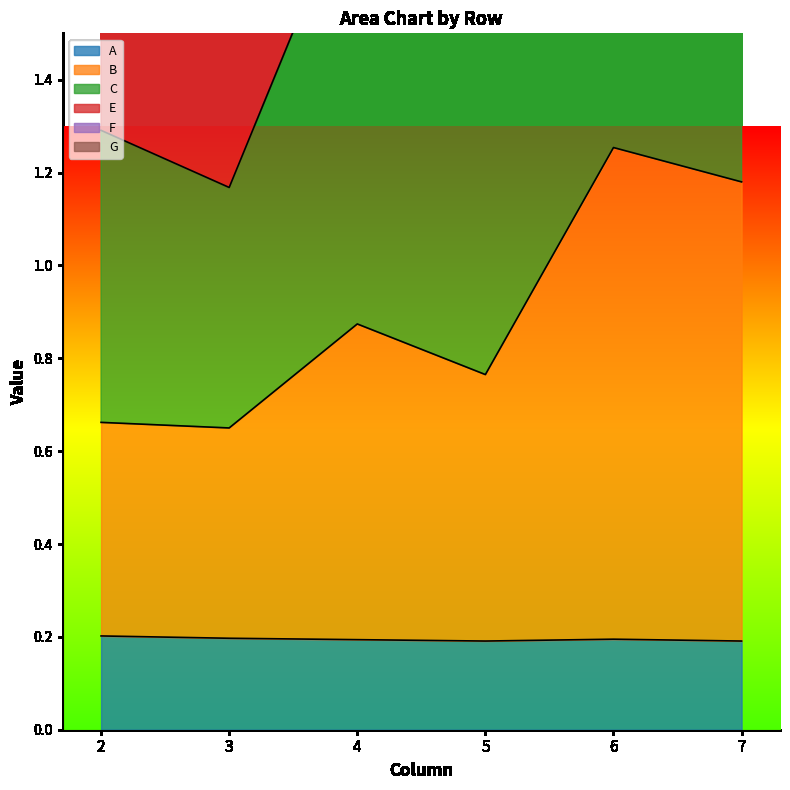

True or false: A has a value of 0.2 at 7.

True